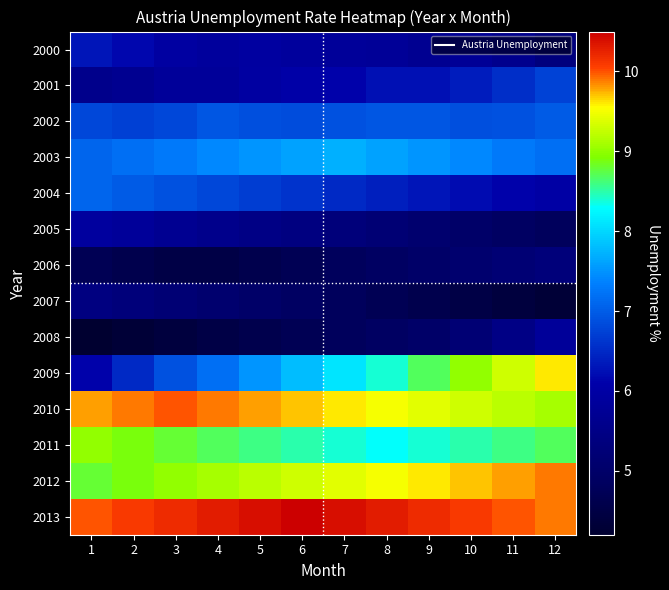

At which category is the sum across all series the highest?

12